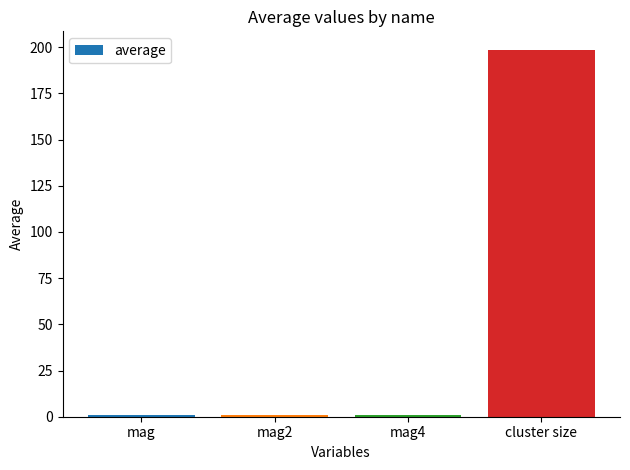

What is the difference between the maximum and minimum values?

197.7